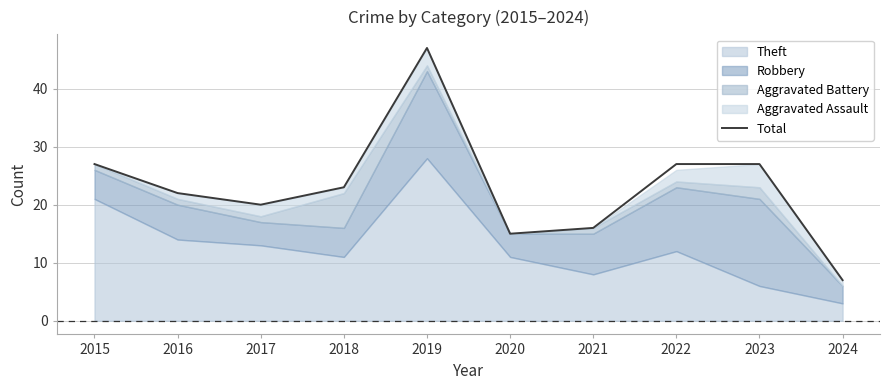

What is the ratio of the value at 2020 to the value at 2021?

0.9